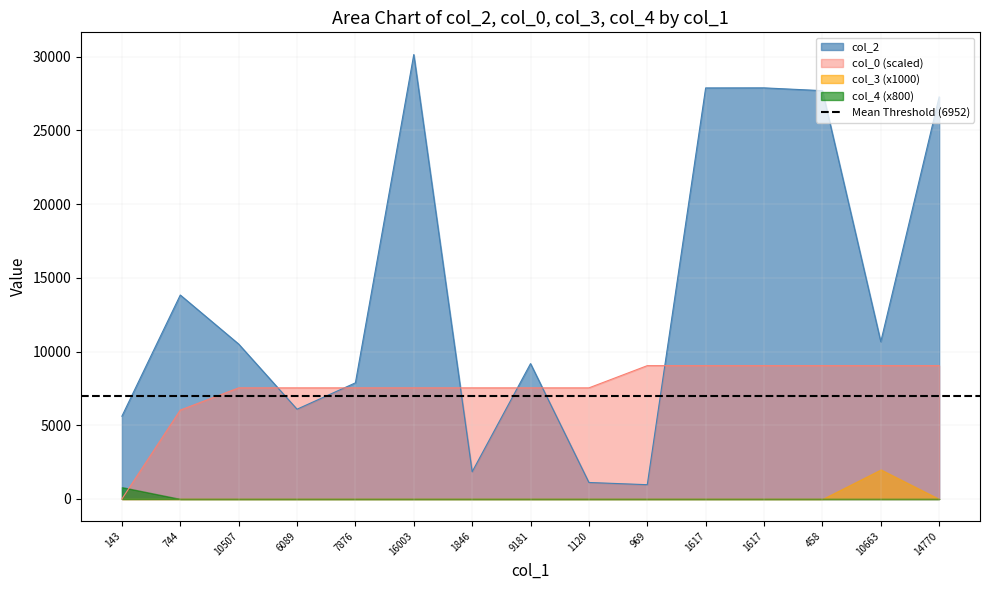

At which label is col_0 closest to 4521?

744